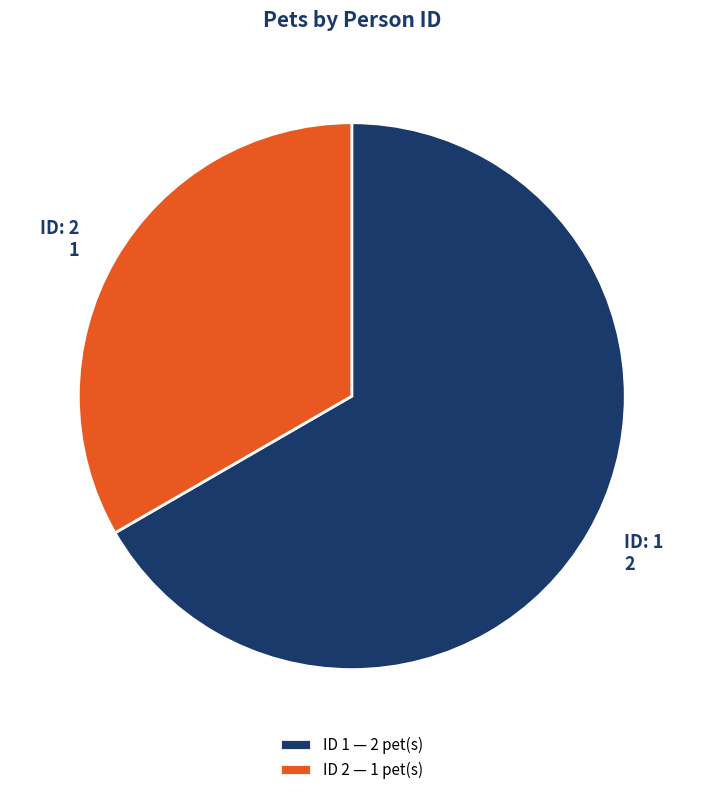

Which category accounts for the majority?

ID 1 — 2 pet(s)